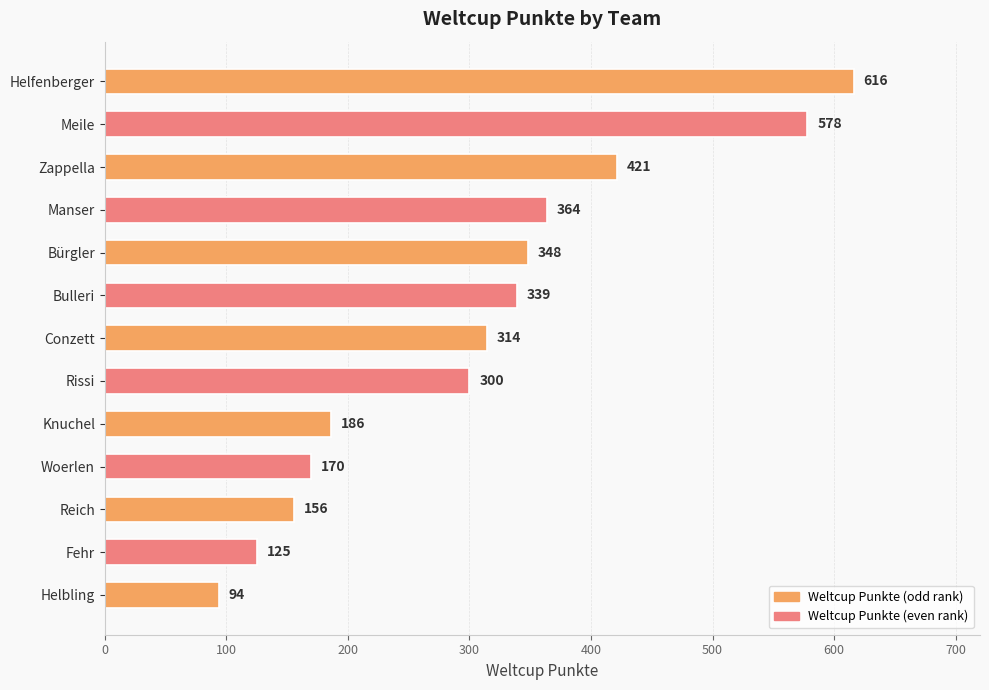

List the labels in order of value, smallest first.

Helbling, Fehr, Reich, Woerlen, Knuchel, Rissi, Conzett, Bulleri, Bürgler, Manser, Zappella, Meile, Helfenberger